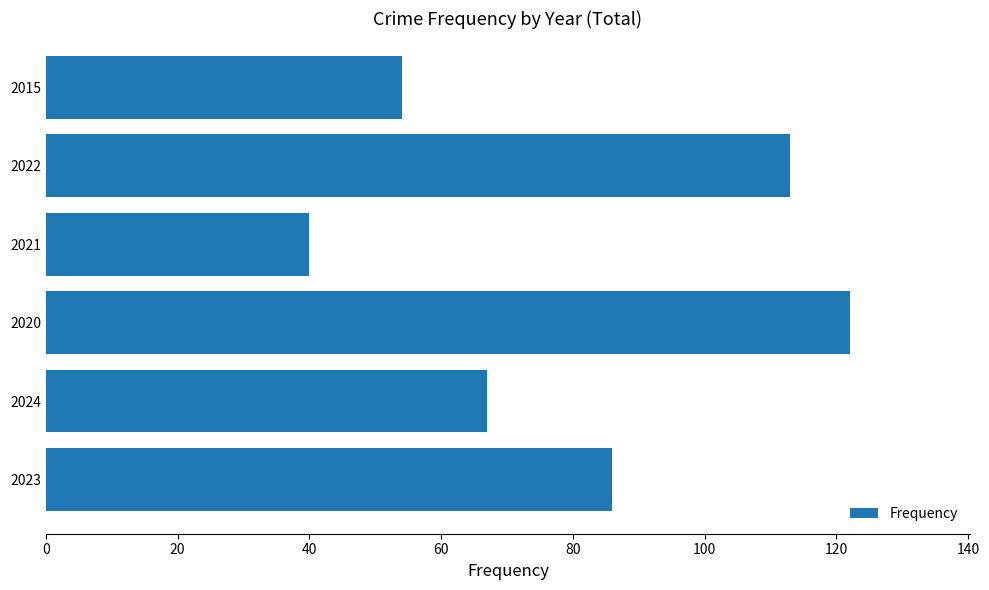

Reading bottom to top, list all the values displayed in this chart.

86	67	122	40	113	54